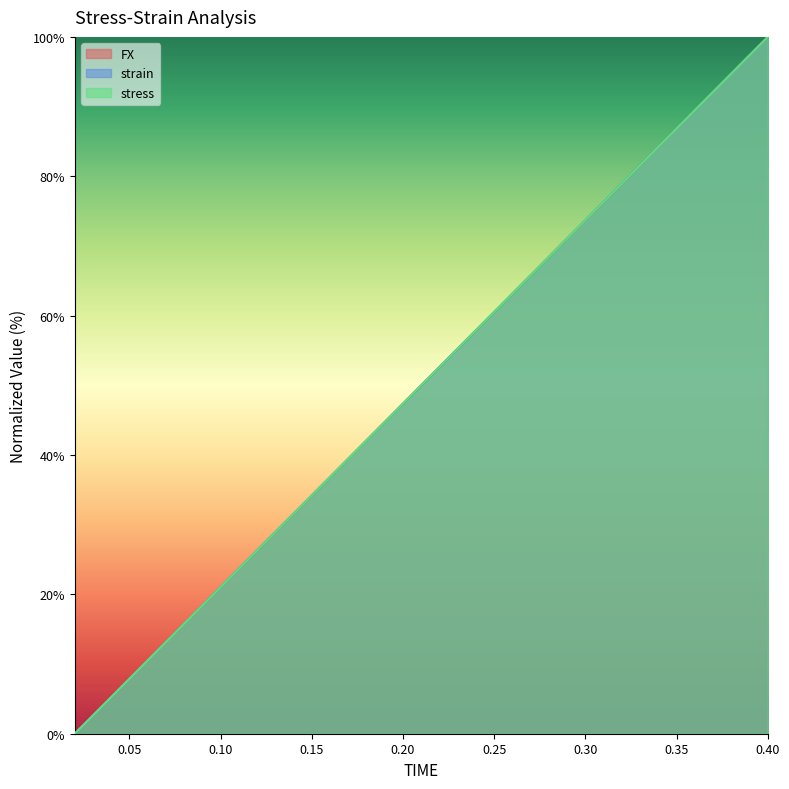

The FX series shows 39.0 at 0.12. True or false?

False